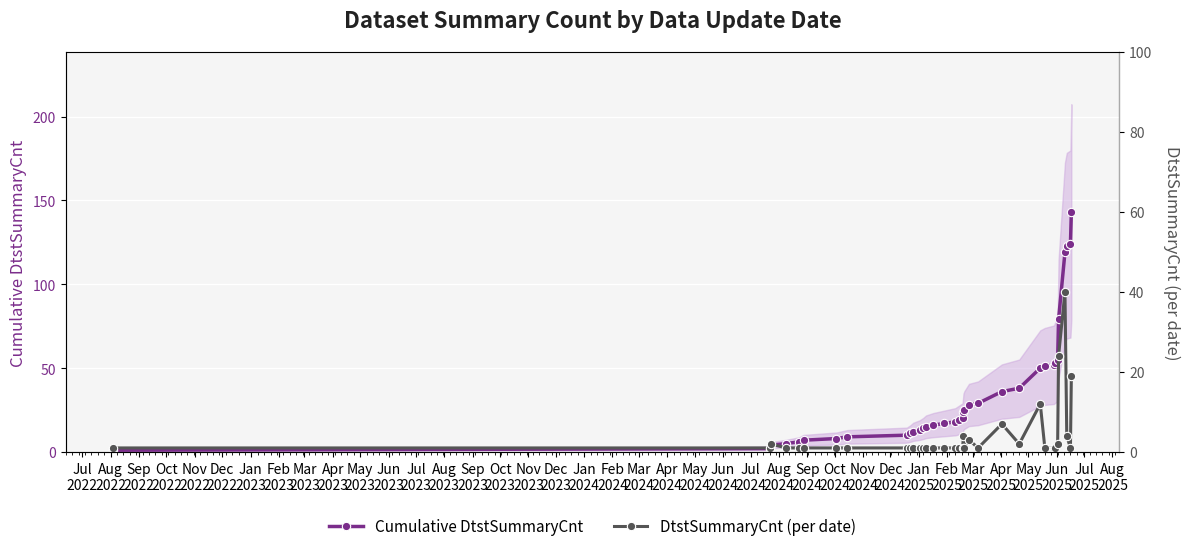

How many values in the Cumulative DtstSummaryCnt series are below 19?

17